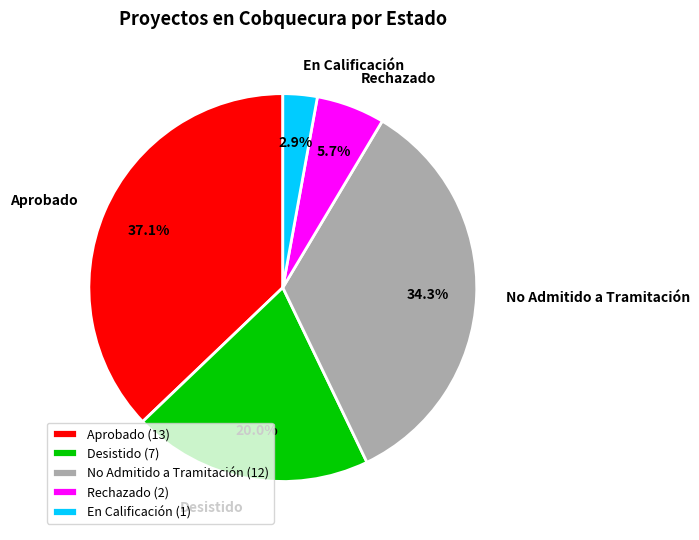

Which has a higher value, Rechazado or No Admitido a Tramitación?

No Admitido a Tramitación